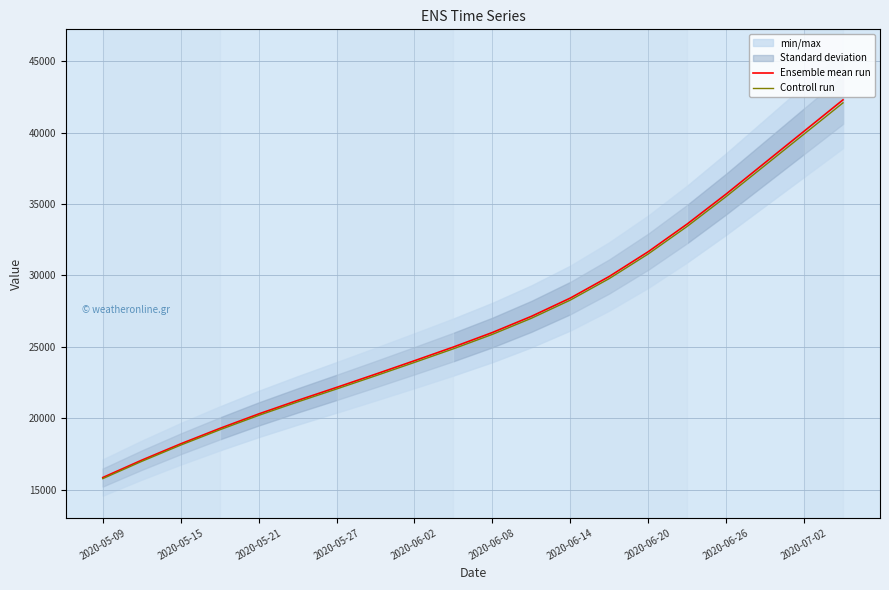

What is the highest value of the Ensemble mean run series?

42300.0